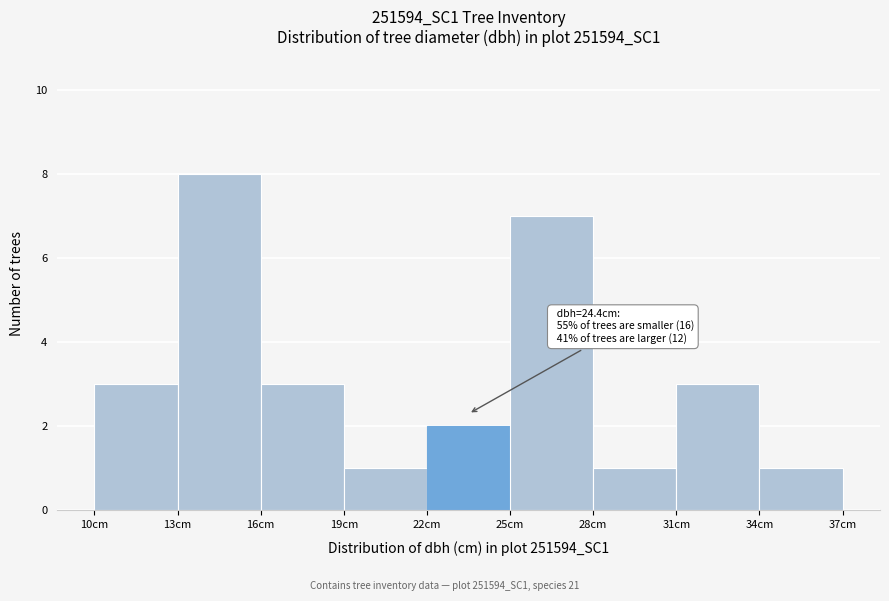

Over which range of the x-axis is the bar tallest?

13 to 16